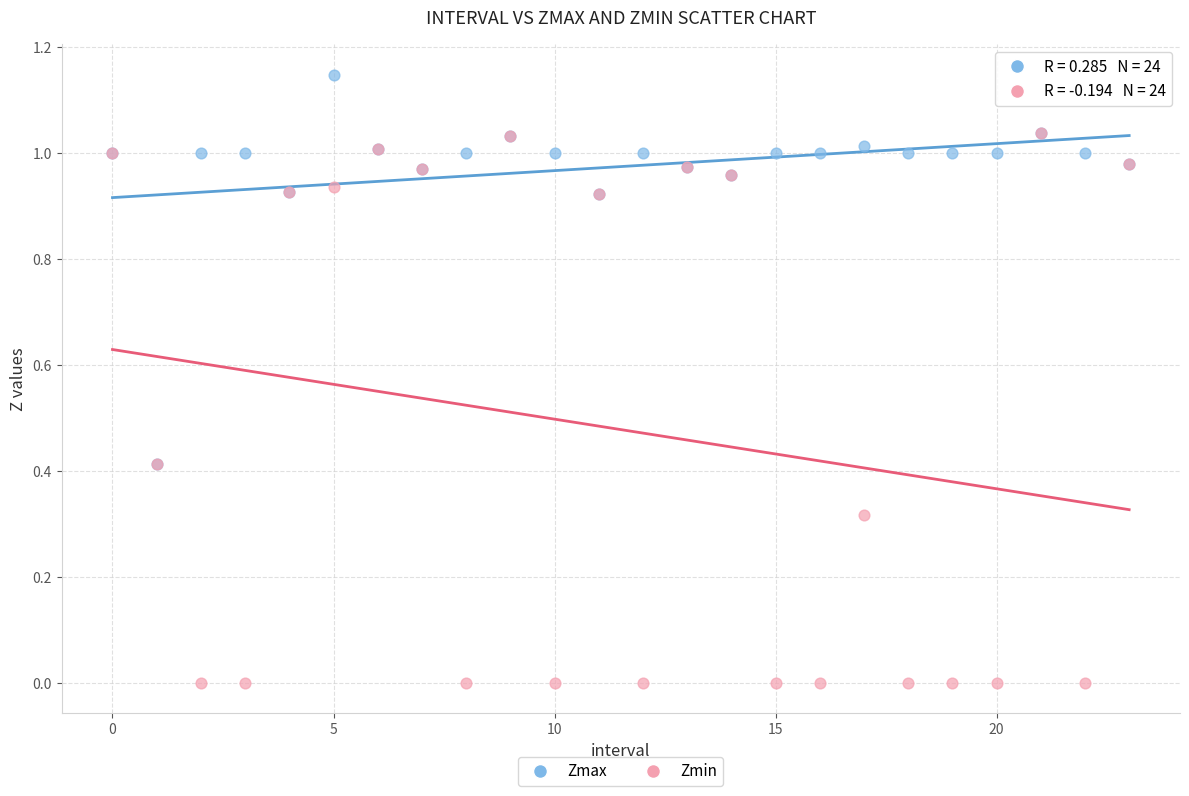

Which series reaches the minimum Y coordinate?

Zmin